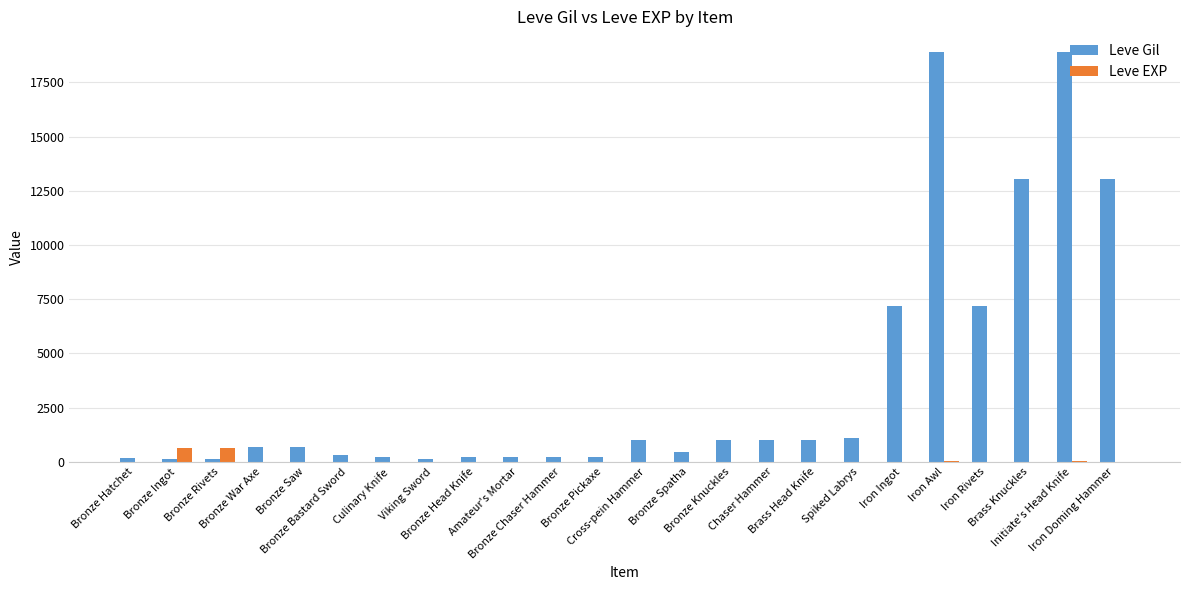

What are all the series names shown in the legend?

Leve Gil, Leve EXP